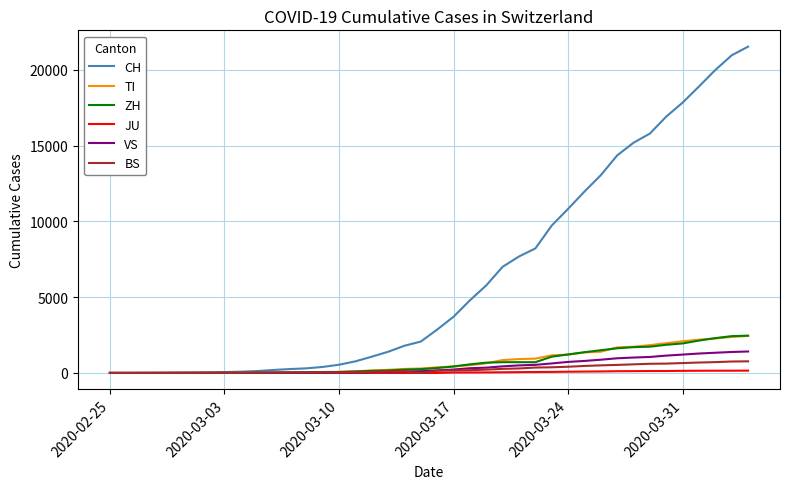

Which series has the widest spread of values?

CH